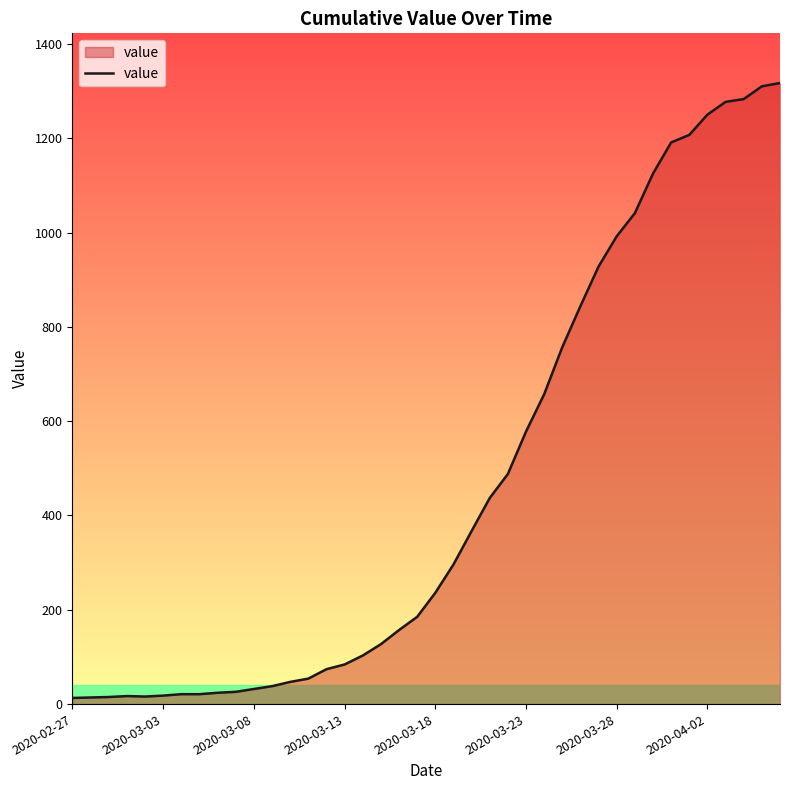

What is the difference between the maximum and minimum values?

1304